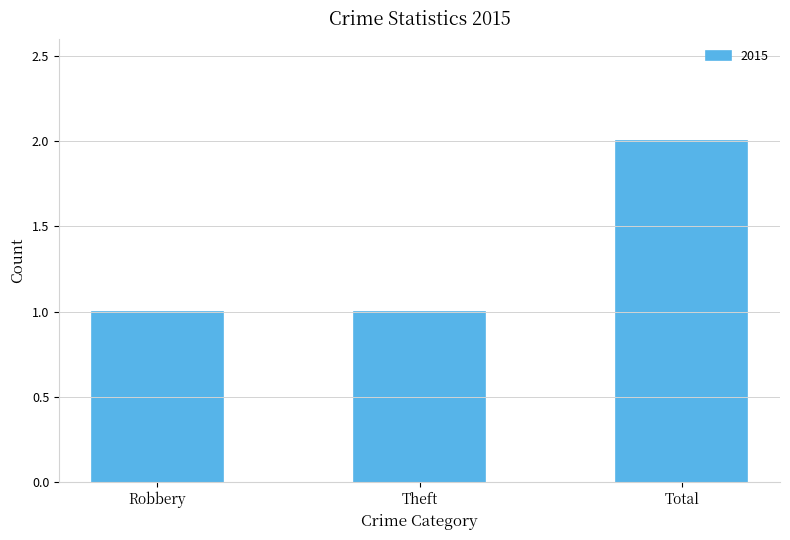

At which category does the chart reach its peak across all series?

Total